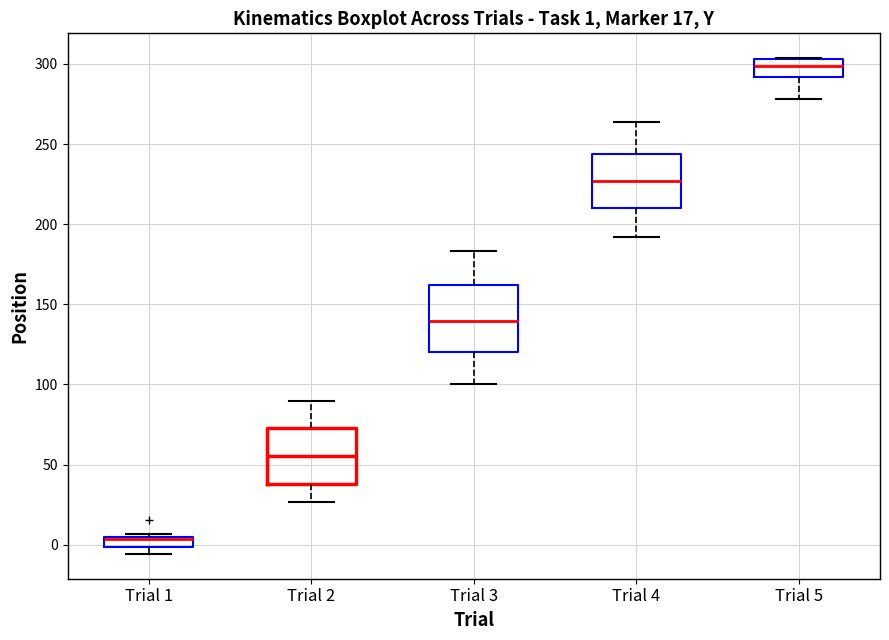

Which box's median line is the lowest?

Trial 1